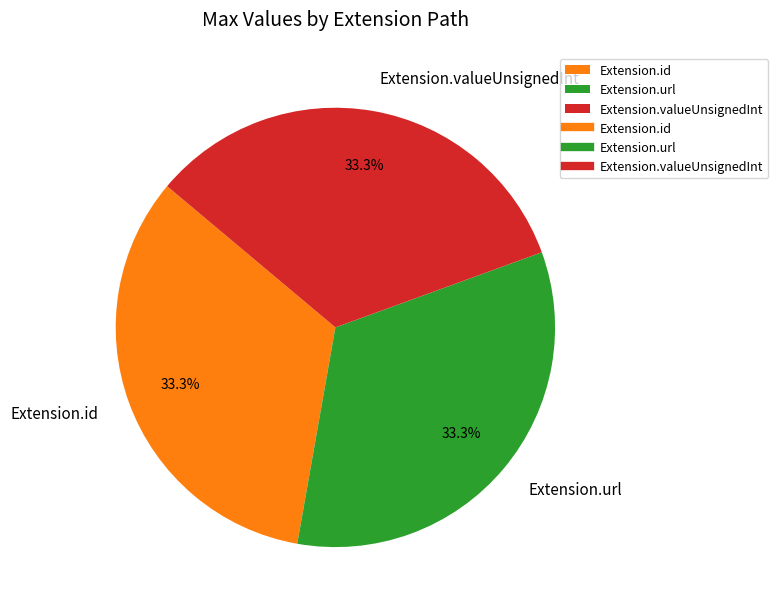

Is there any slice that represents more than half of the pie?

No